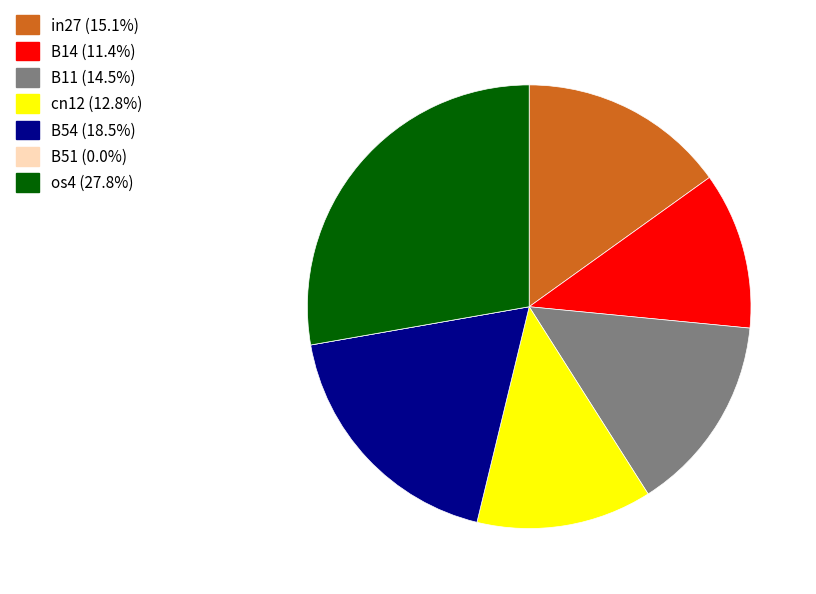

Combined, do B54 (18.5%) and in27 (15.1%) account for over 50%?

No